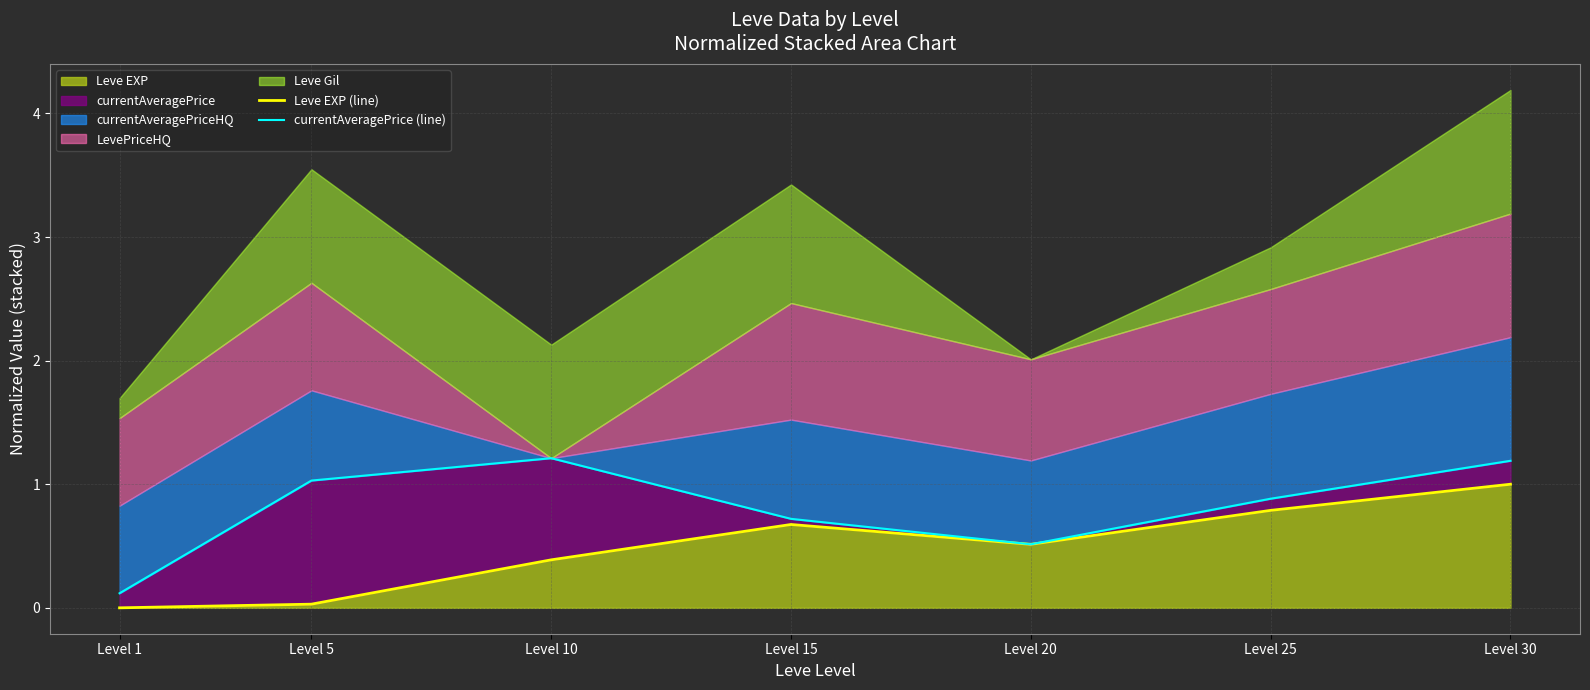

True or false: currentAveragePrice (line) and Leve EXP (line) cross at least once.

False